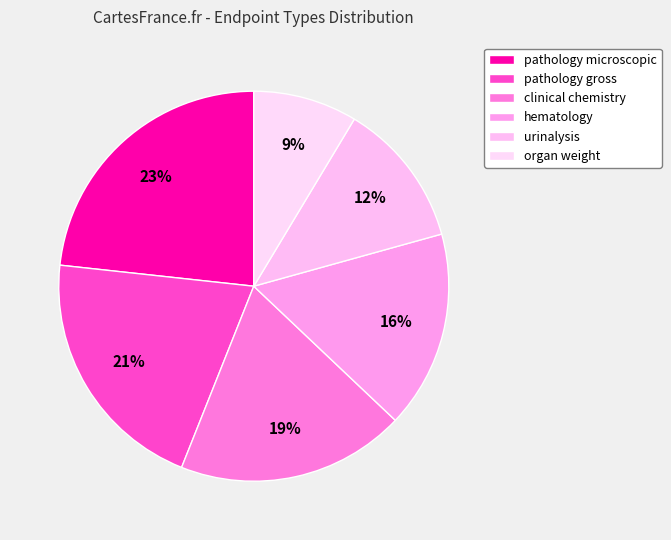

Is there a majority slice in this chart?

No